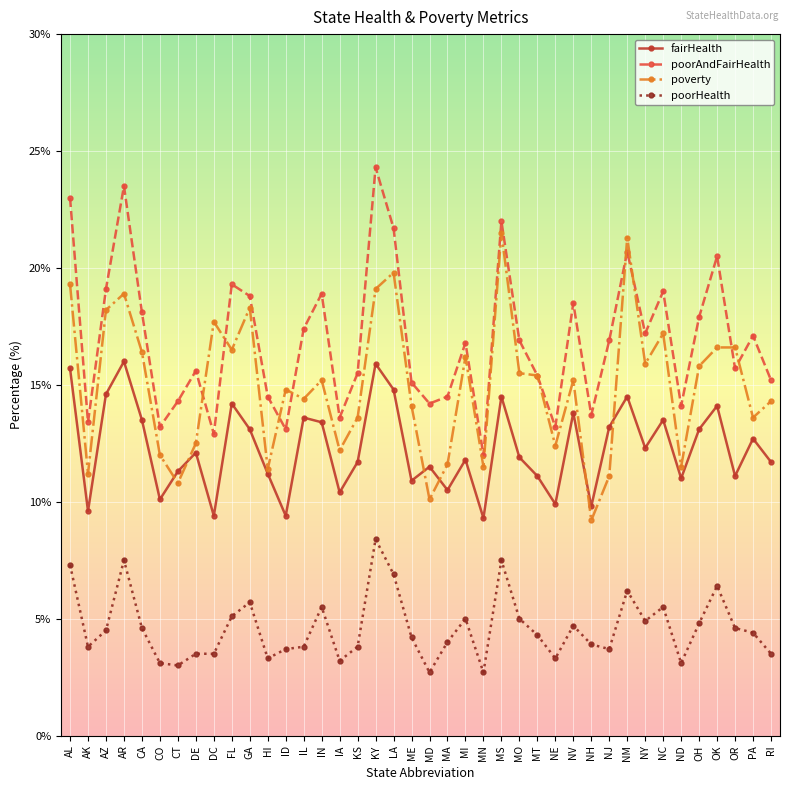

Rank the series by their average value, from lowest to highest.

poorHealth, fairHealth, poverty, poorAndFairHealth